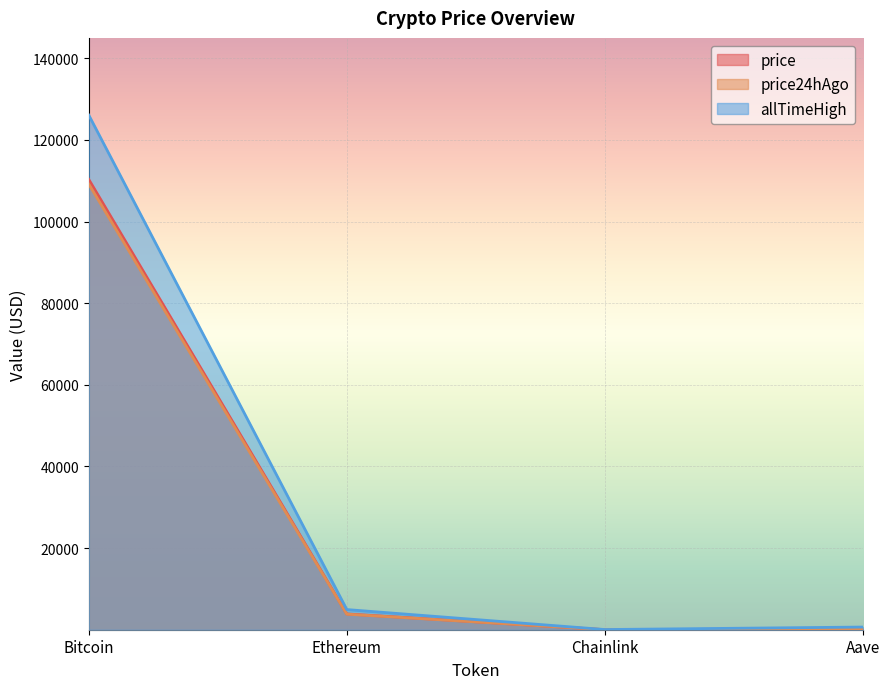

How many lines are shown in the chart?

3